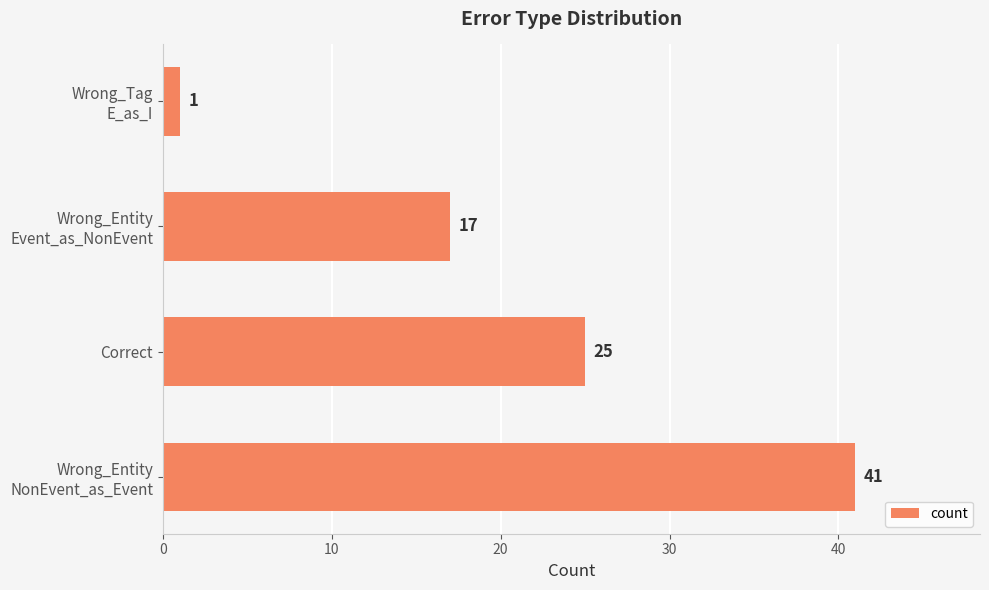

What is the difference between the maximum and minimum values?

40